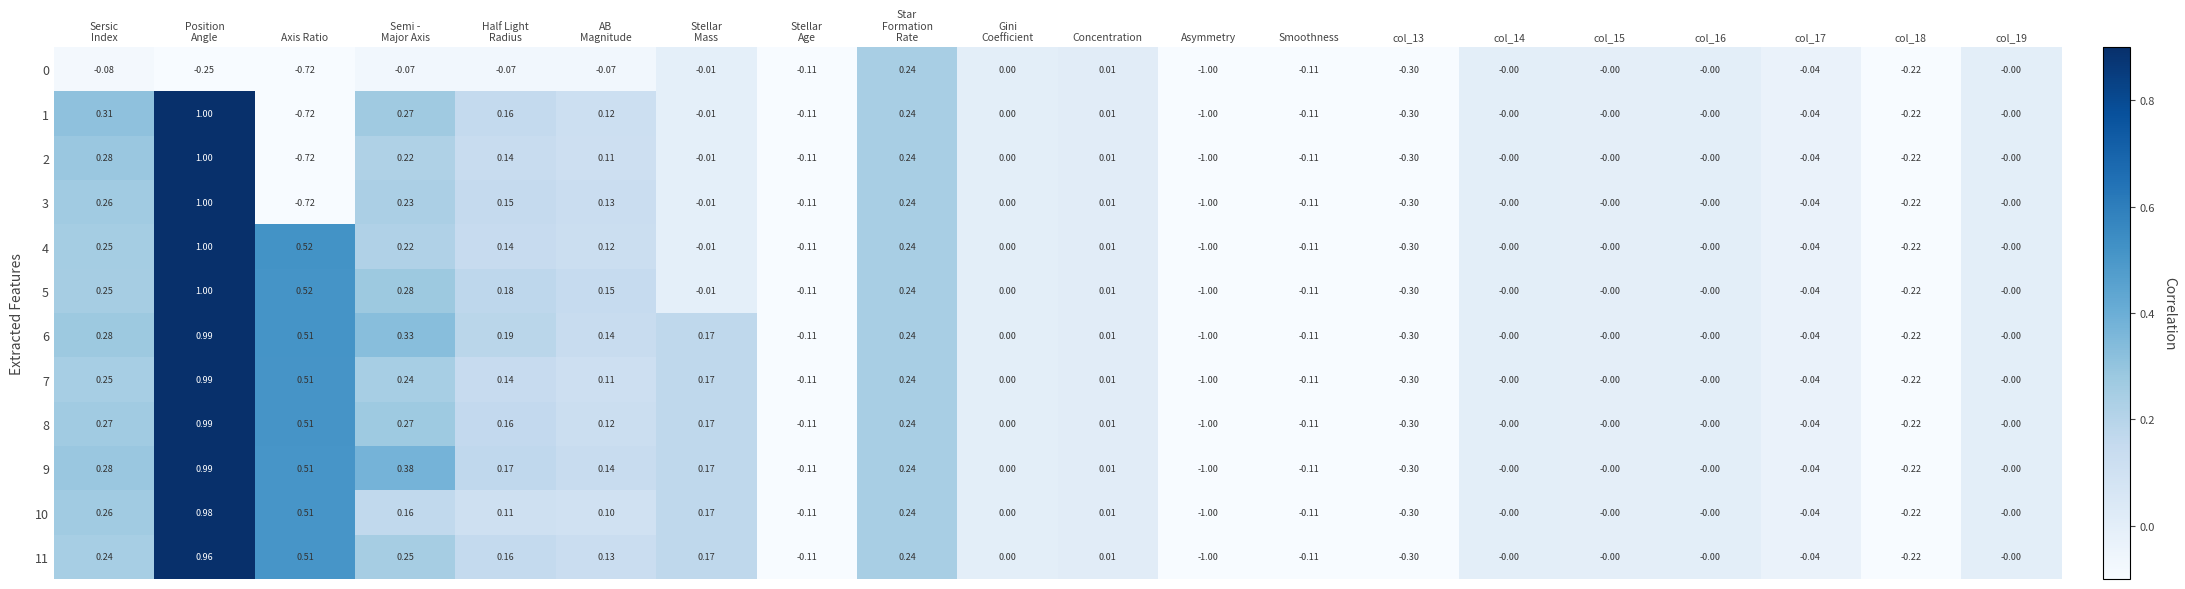

At which label does 8 reach its minimum?

Asymmetry